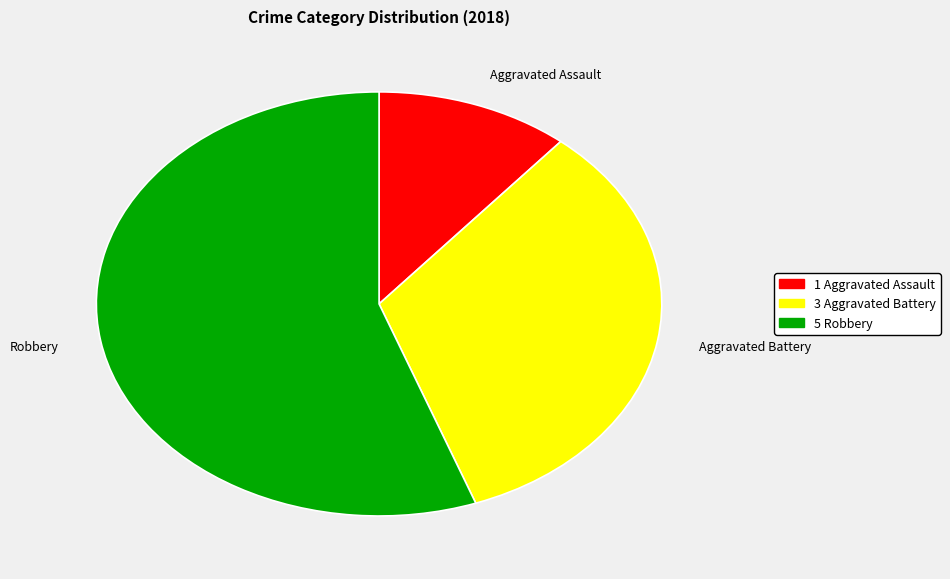

Do Aggravated Assault and Robbery together represent more than half of the pie?

Yes